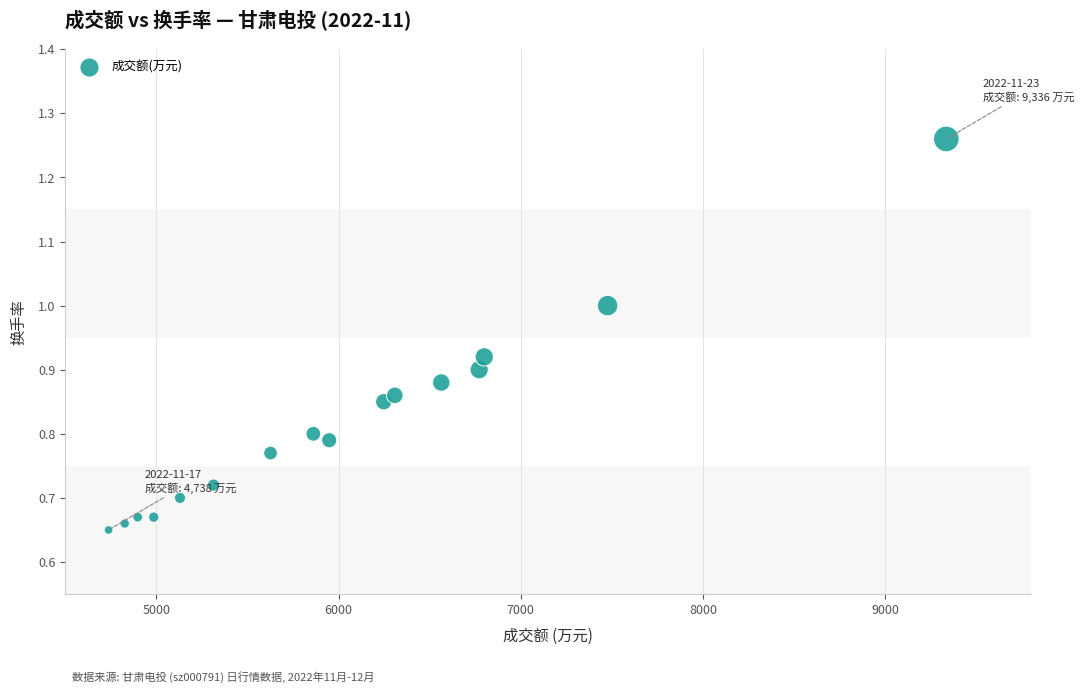

What is the range of X values (max minus min)?

4598.0